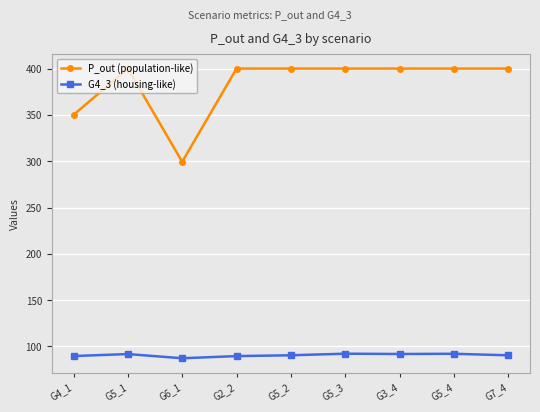

What are all the series names shown in the legend?

P_out (population-like), G4_3 (housing-like)